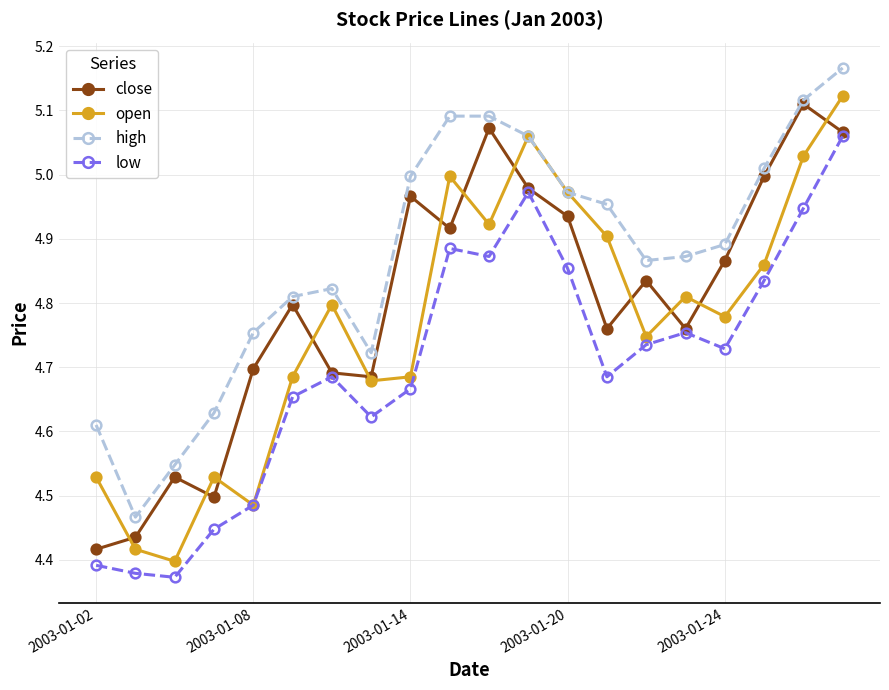

True or false: high and low intersect in this chart.

False